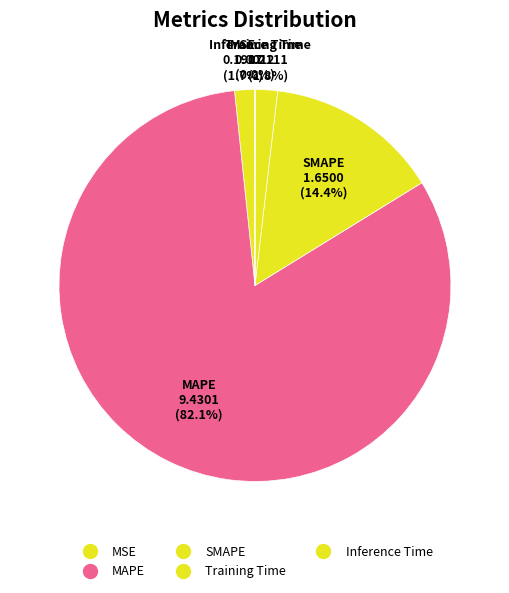

Is MAPE the majority of the pie?

Yes